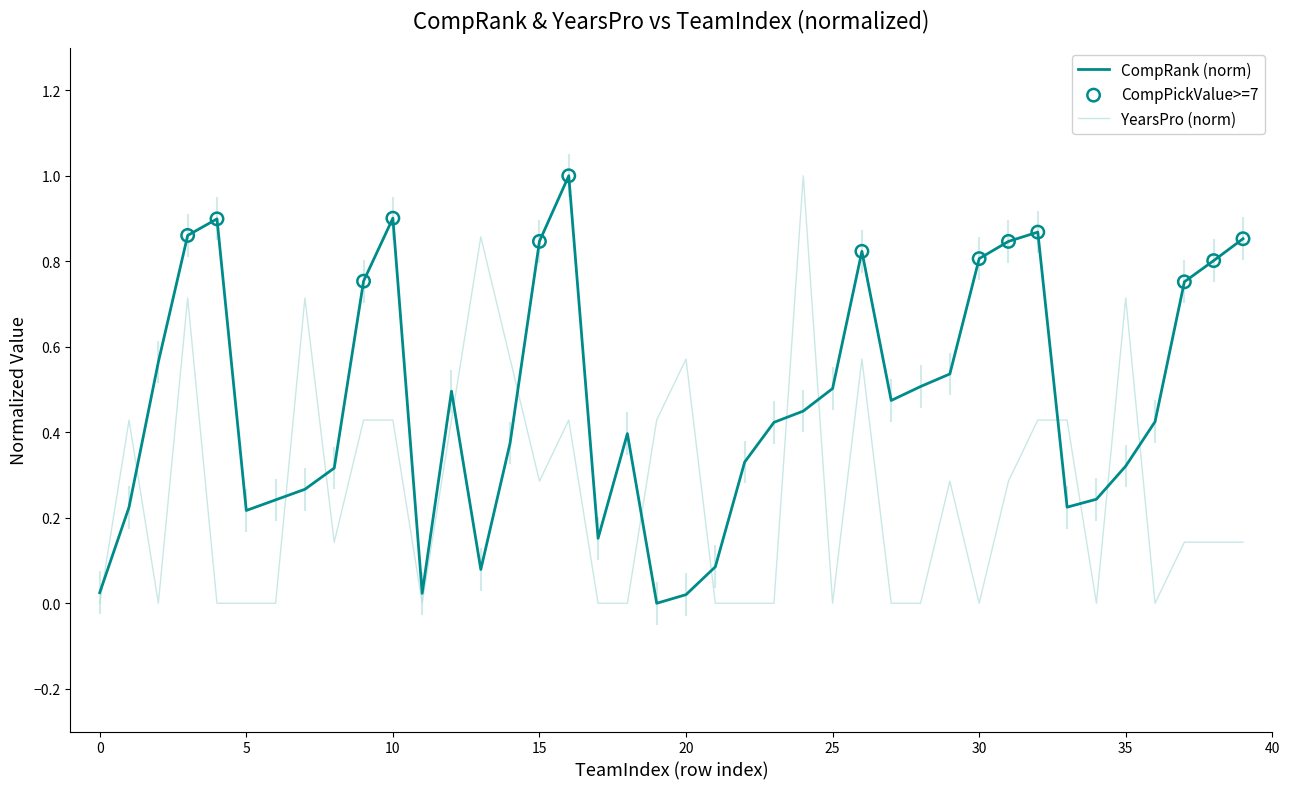

Which series contains the highest Y value?

CompRank